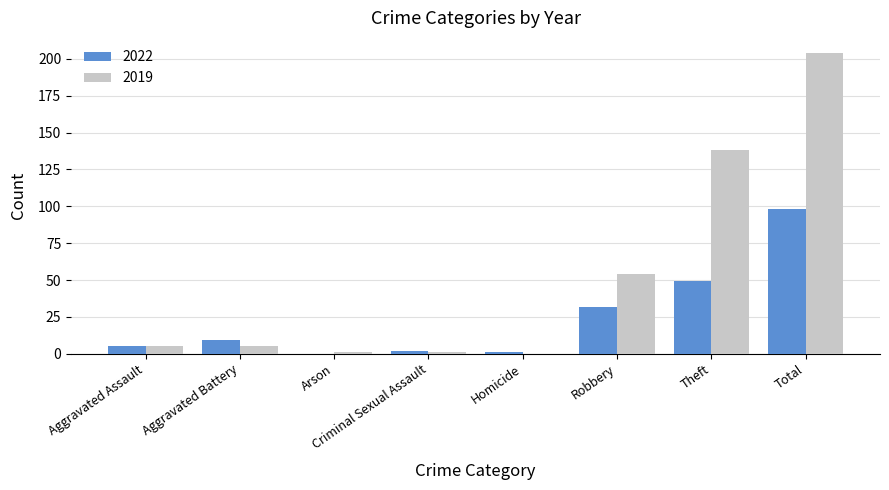

What is the spread (max minus min) of values at Criminal Sexual Assault?

1